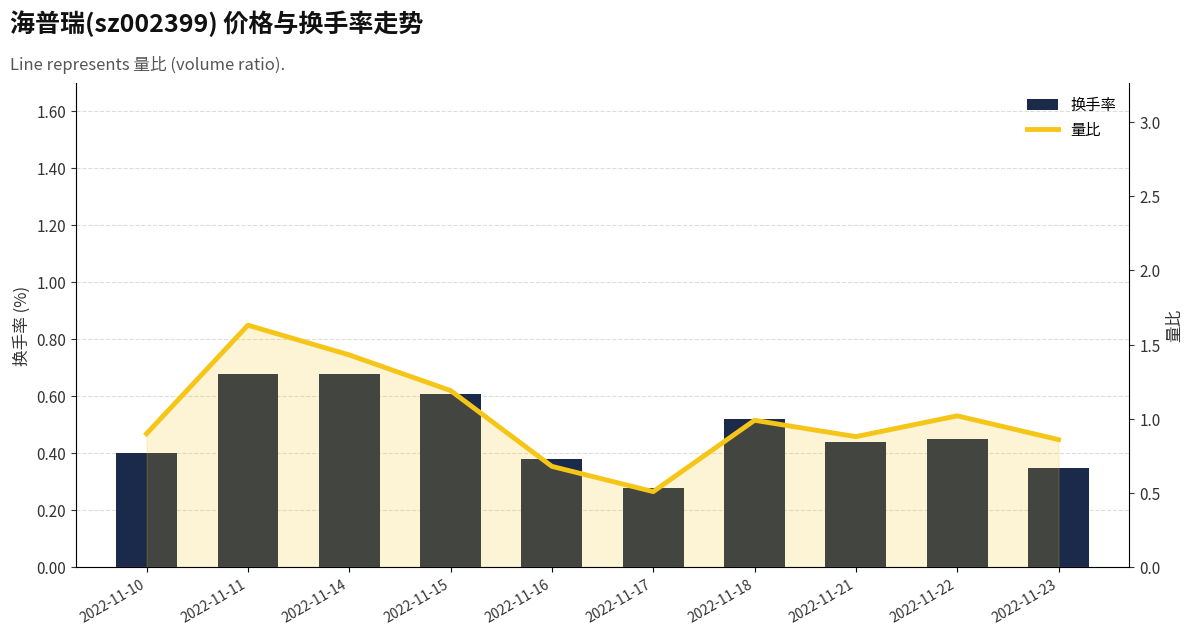

Rank the series by their average value, from highest to lowest.

量比, 换手率